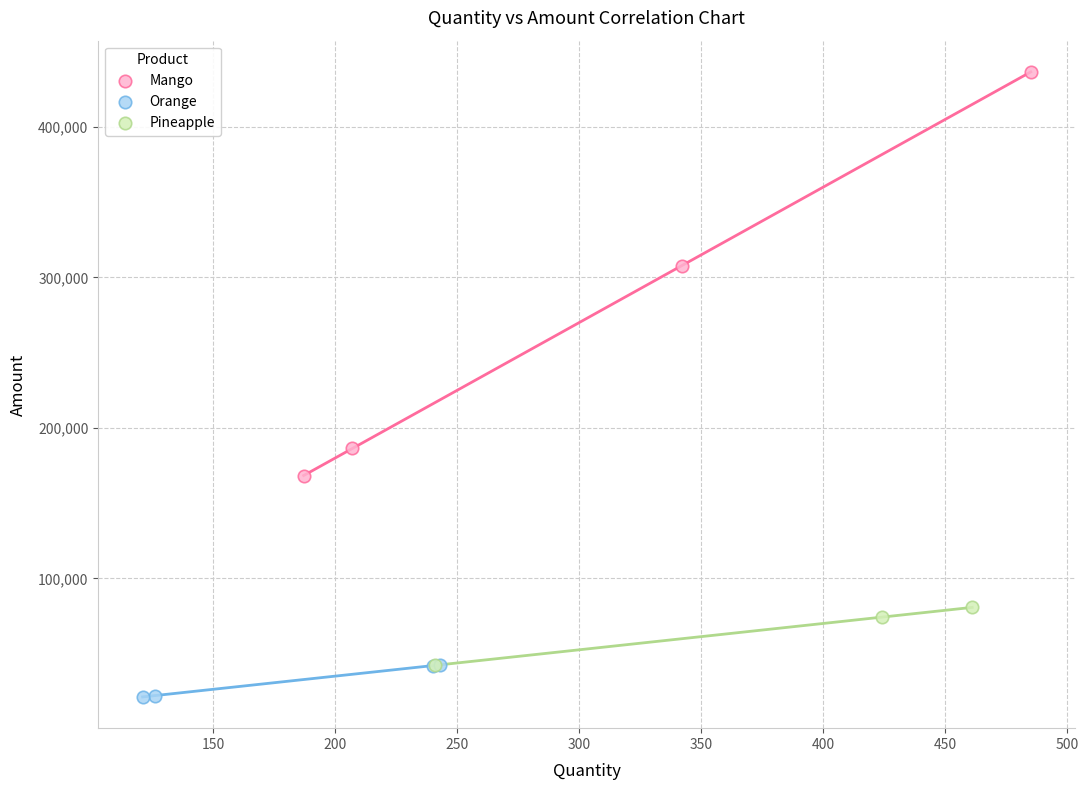

Which series has the largest Y range (max minus min)?

Mango